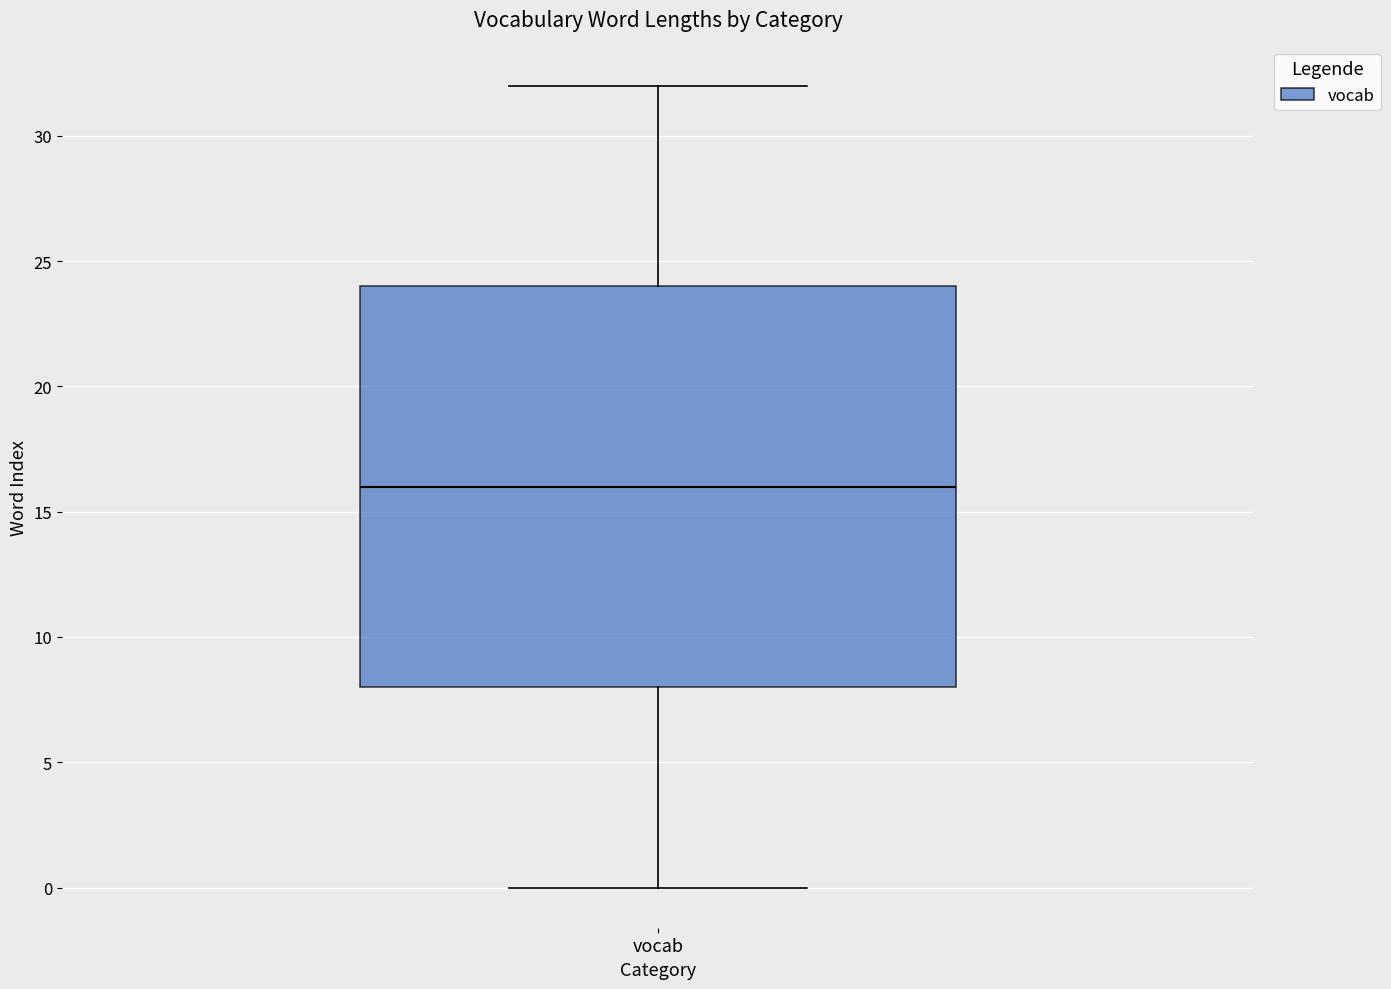

Transcribe this box plot: give where the median line is, the range the box spans, and where the two whiskers end, as read against the y-axis. The values are not printed on the chart, so give them approximately, as read against the axis.

median 16, box 8 to 24, whiskers 0 to 32